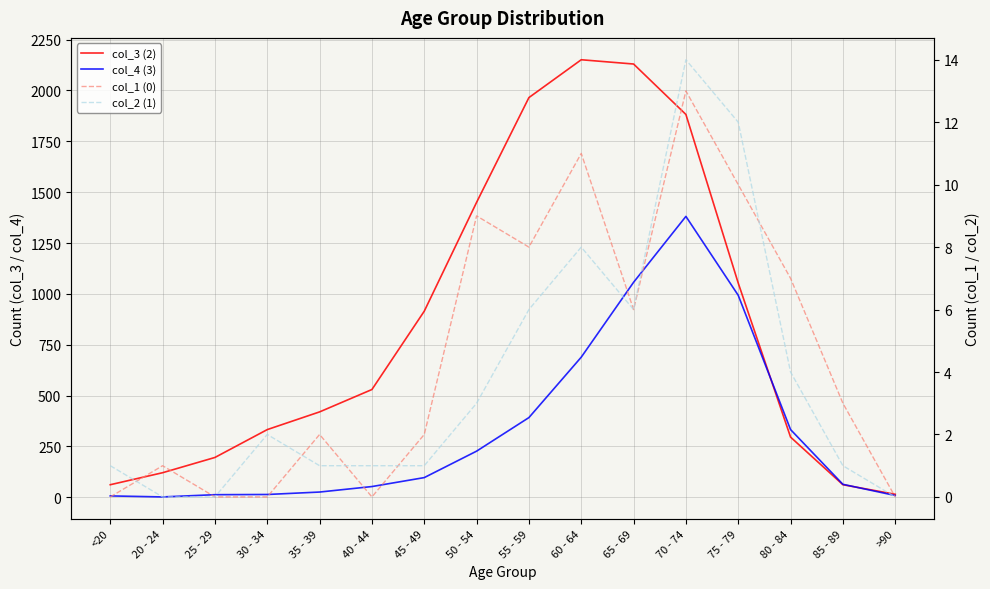

Does the chart display data point markers on the line(s)?

No